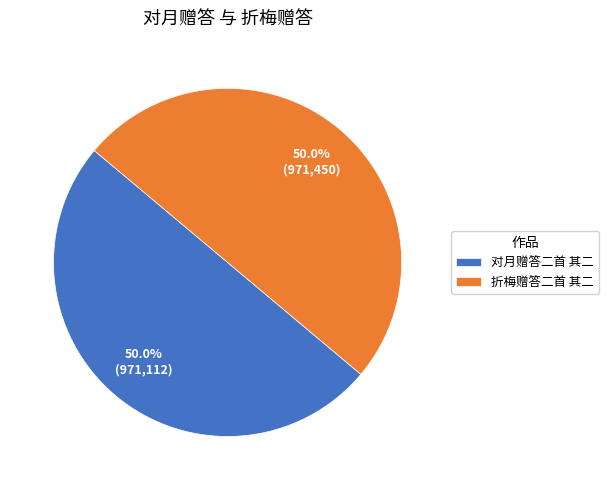

What percentage is the 对月赠答二首 其二 slice, to the nearest percent?

50%